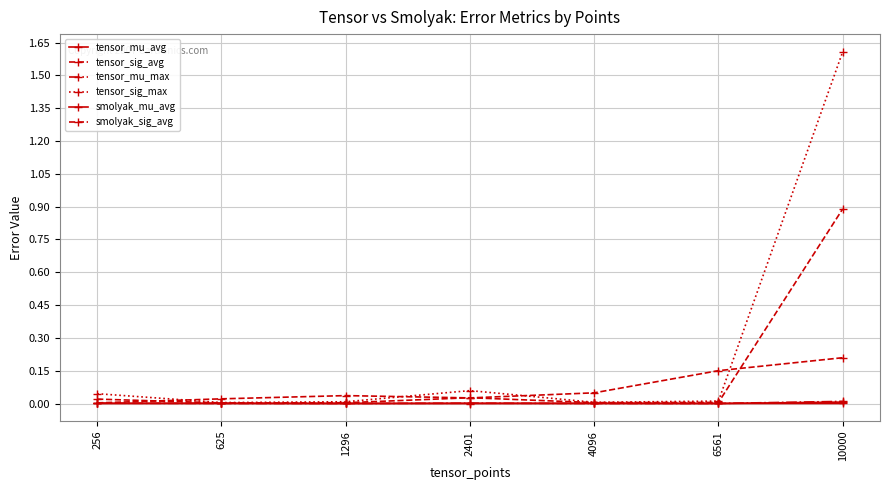

Where is the first local minimum for tensor_sig_avg?

625